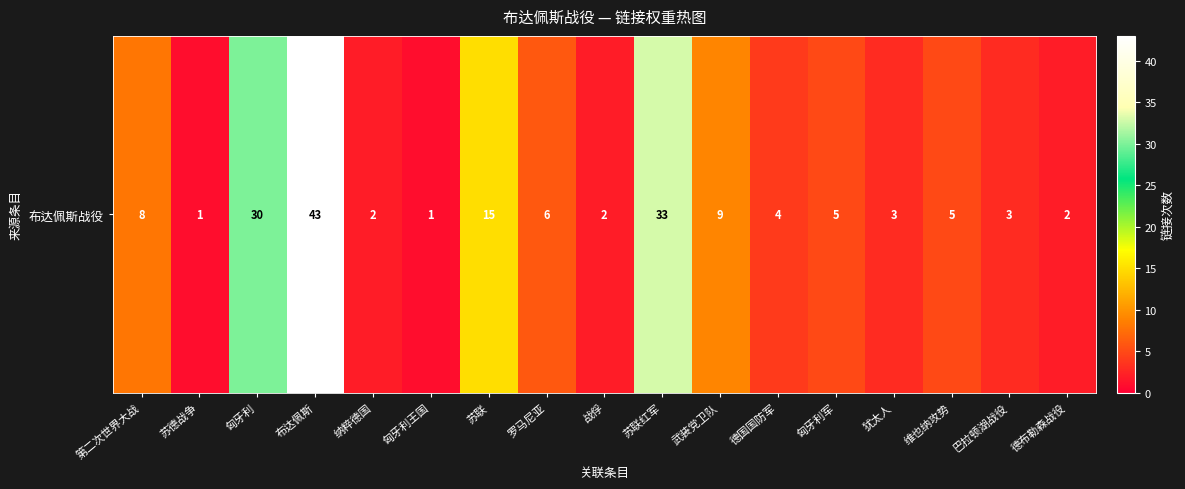

True or false: the data shows 4 at 德国国防军.

True